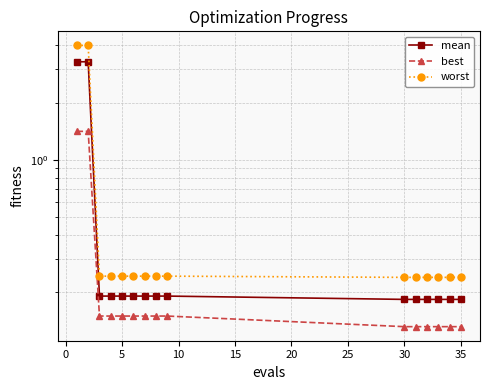

What is the difference between the second highest and second lowest values in the worst series?

3.8